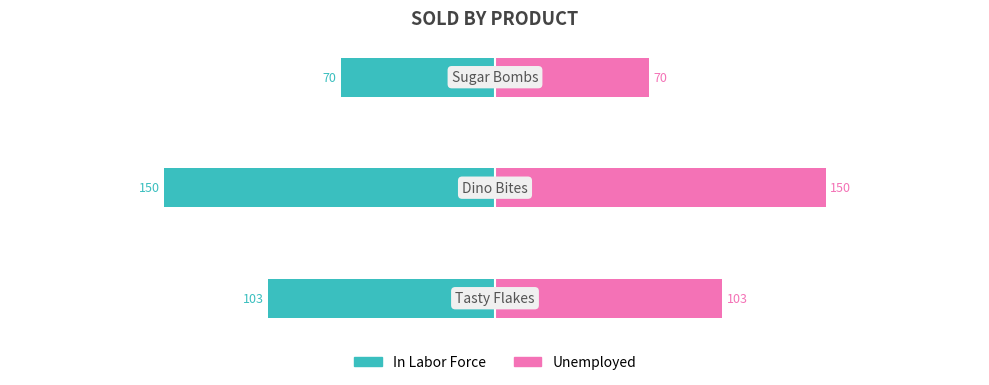

What is the maximum value for Unemployed?

150